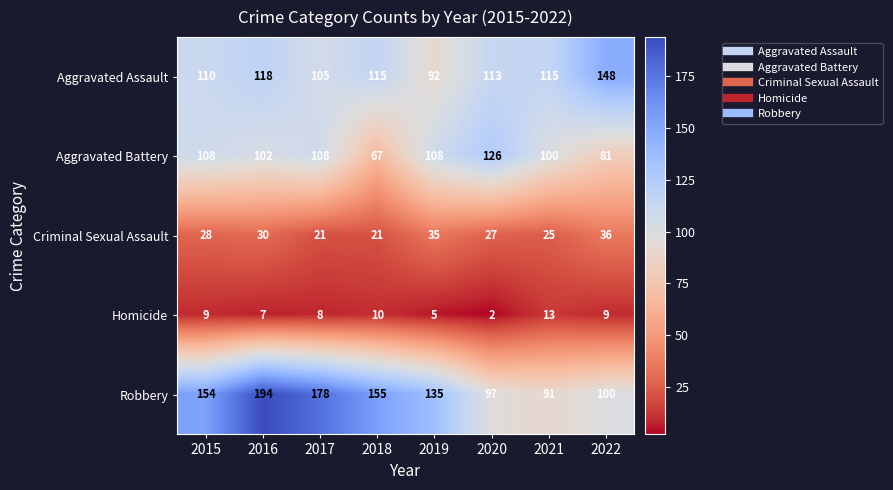

At how many categories does at least one series exceed 86?

8